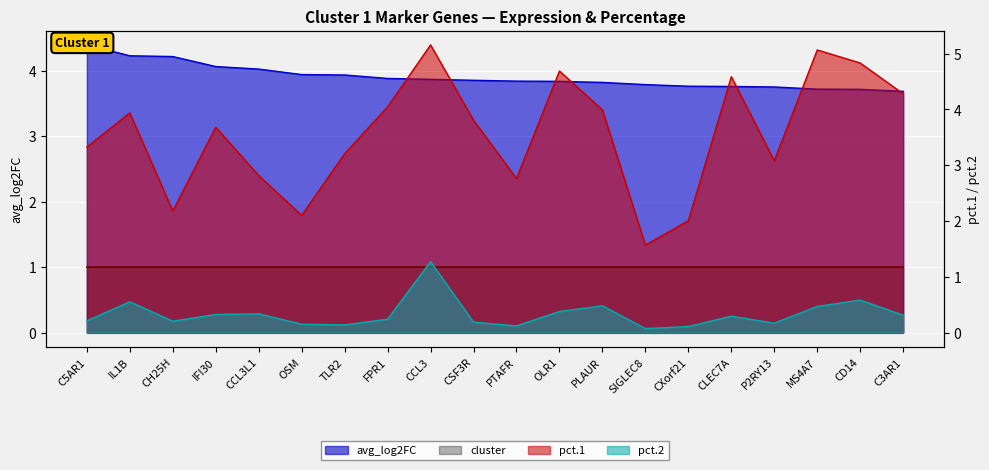

Reading left to right, extract all data points from this chart.

avg_log2FC: C5AR1=4.4	IL1B=4.2	CH25H=4.2	IFI30=4.1	CCL3L1=4.0	OSM=3.9	TLR2=3.9	FPR1=3.9	CCL3=3.9	CSF3R=3.9	PTAFR=3.8	OLR1=3.8	PLAUR=3.8	SIGLEC8=3.8	CXorf21=3.8	CLEC7A=3.8	P2RY13=3.7	MS4A7=3.7	CD14=3.7	C3AR1=3.7
pct.1: C5AR1=3.3	IL1B=3.9	CH25H=2.2	IFI30=3.7	CCL3L1=2.8	OSM=2.1	TLR2=3.2	FPR1=4.0	CCL3=5.2	CSF3R=3.8	PTAFR=2.8	OLR1=4.7	PLAUR=4.0	SIGLEC8=1.6	CXorf21=2.0	CLEC7A=4.6	P2RY13=3.1	MS4A7=5.1	CD14=4.8	C3AR1=4.3
pct.2: C5AR1=0.2	IL1B=0.6	CH25H=0.2	IFI30=0.3	CCL3L1=0.3	OSM=0.2	TLR2=0.1	FPR1=0.2	CCL3=1.3	CSF3R=0.2	PTAFR=0.1	OLR1=0.4	PLAUR=0.5	SIGLEC8=0.1	CXorf21=0.1	CLEC7A=0.3	P2RY13=0.2	MS4A7=0.5	CD14=0.6	C3AR1=0.3